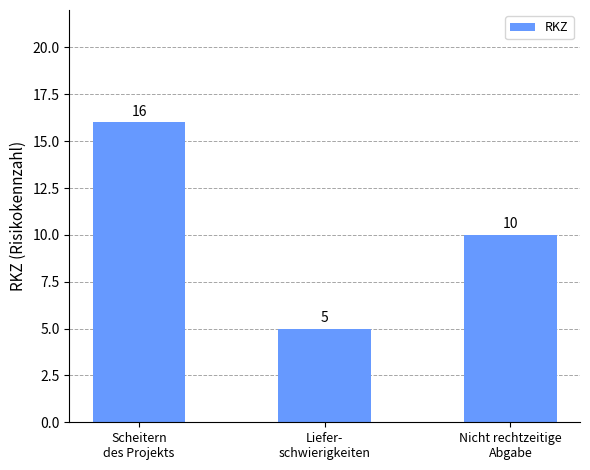

Rank the categories by value from highest to lowest.

Scheitern
des Projekts, Nicht rechtzeitige
Abgabe, Liefer-
schwierigkeiten